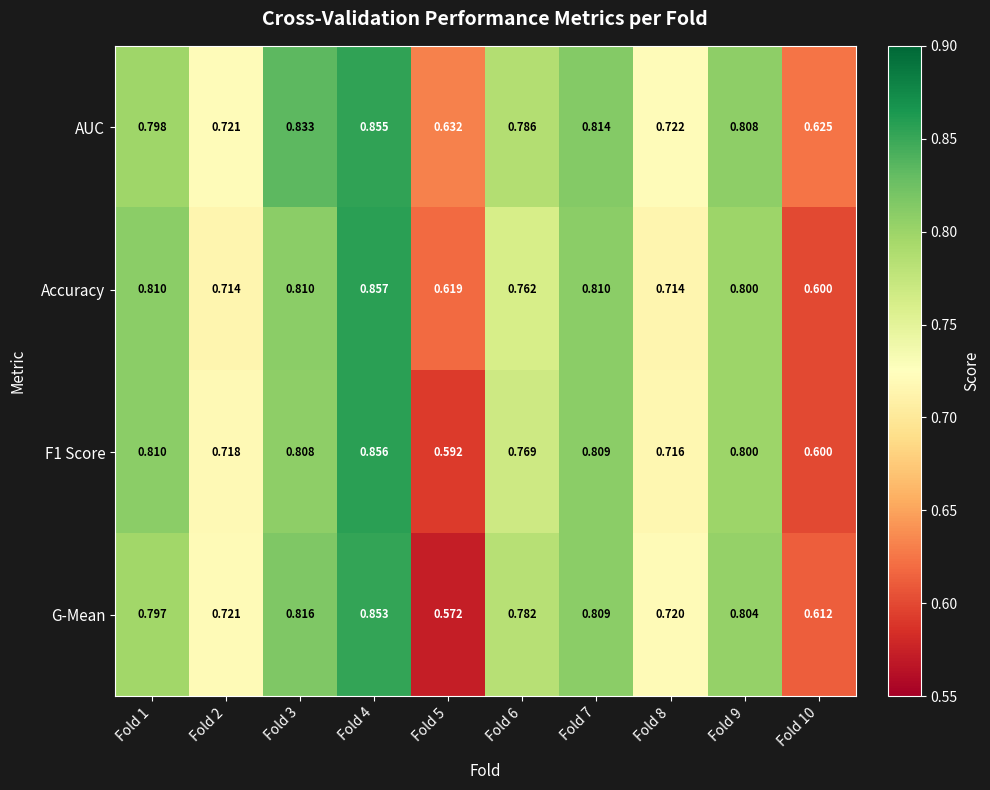

Is the value of AUC at Fold 3 greater than the value of Accuracy at Fold 2?

Yes